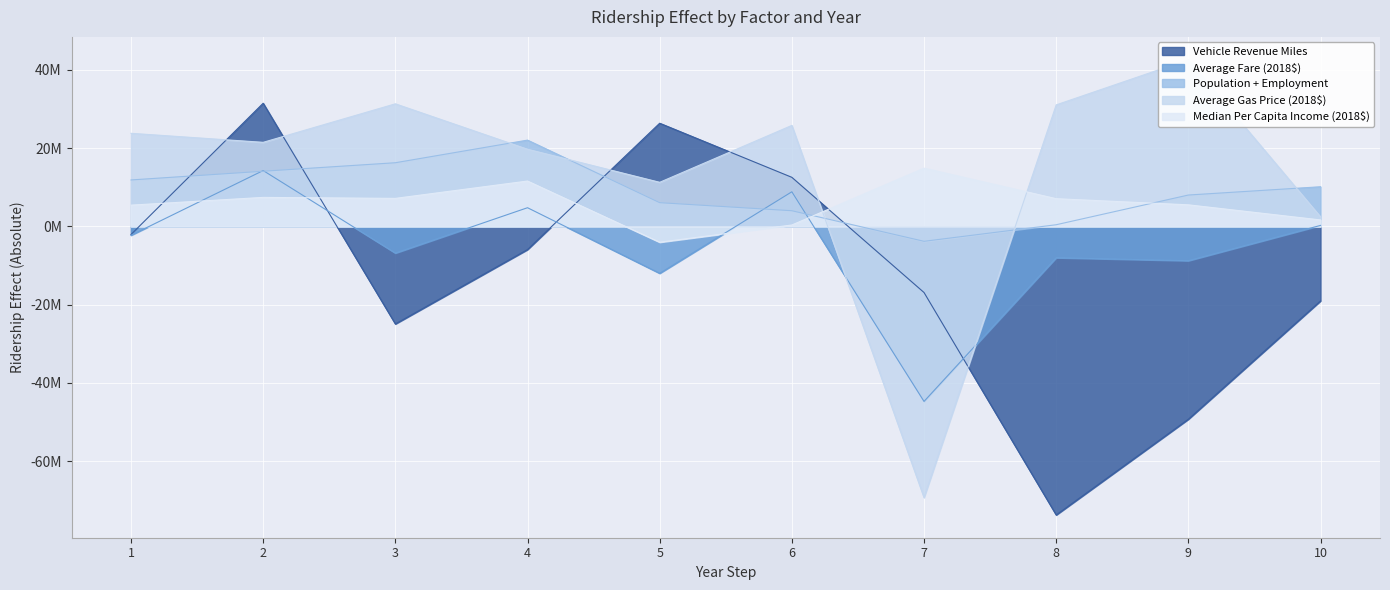

What is the smallest value displayed?

-73742325.7